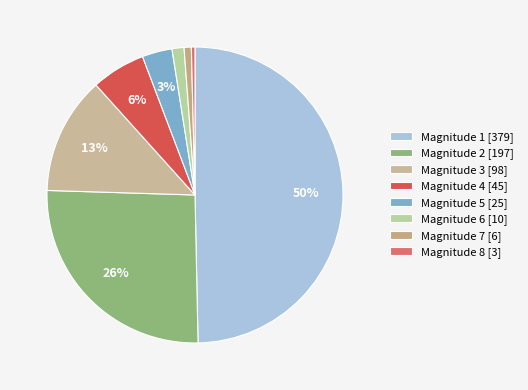

How many slices are in this pie chart?

8